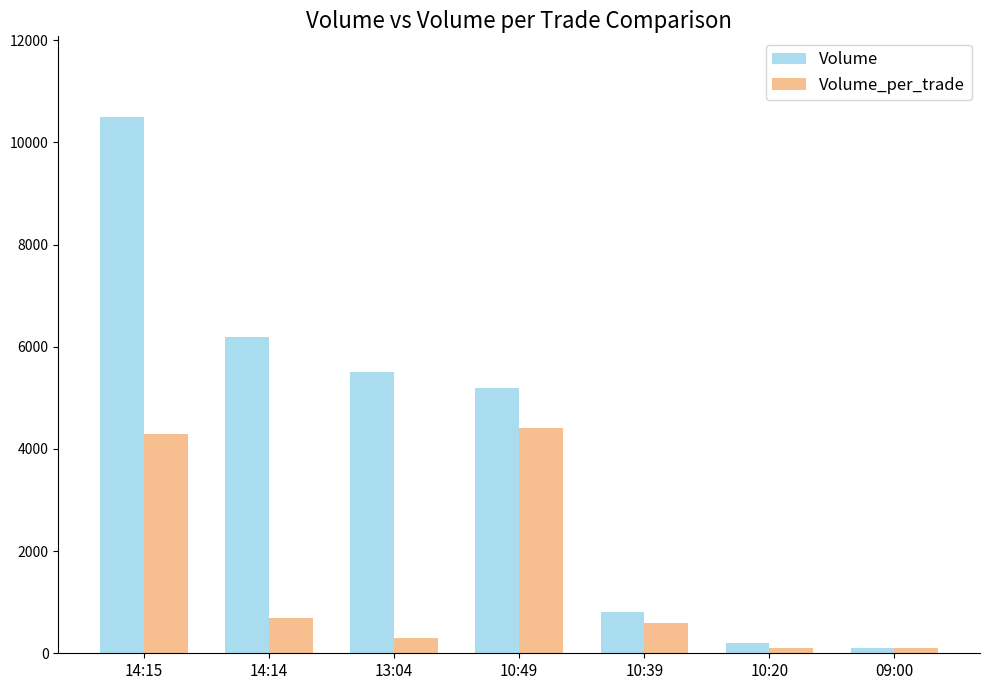

The value of Volume_per_trade at 14:15 is 7485. True or false?

False